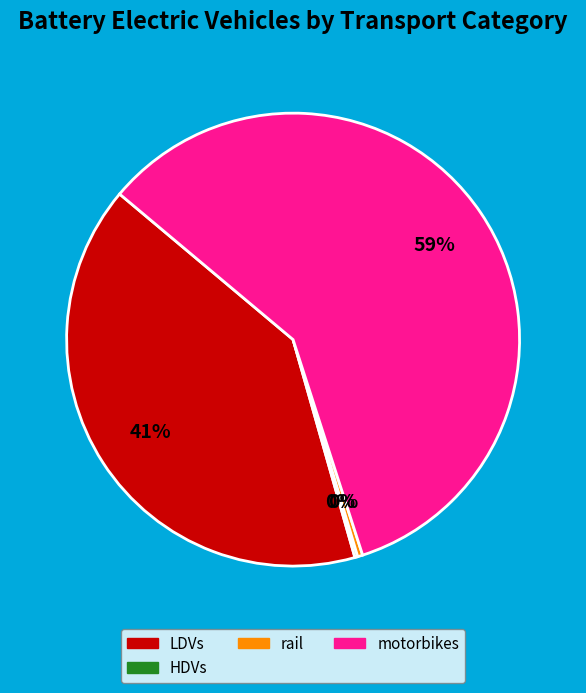

Is there a majority slice in this chart?

Yes